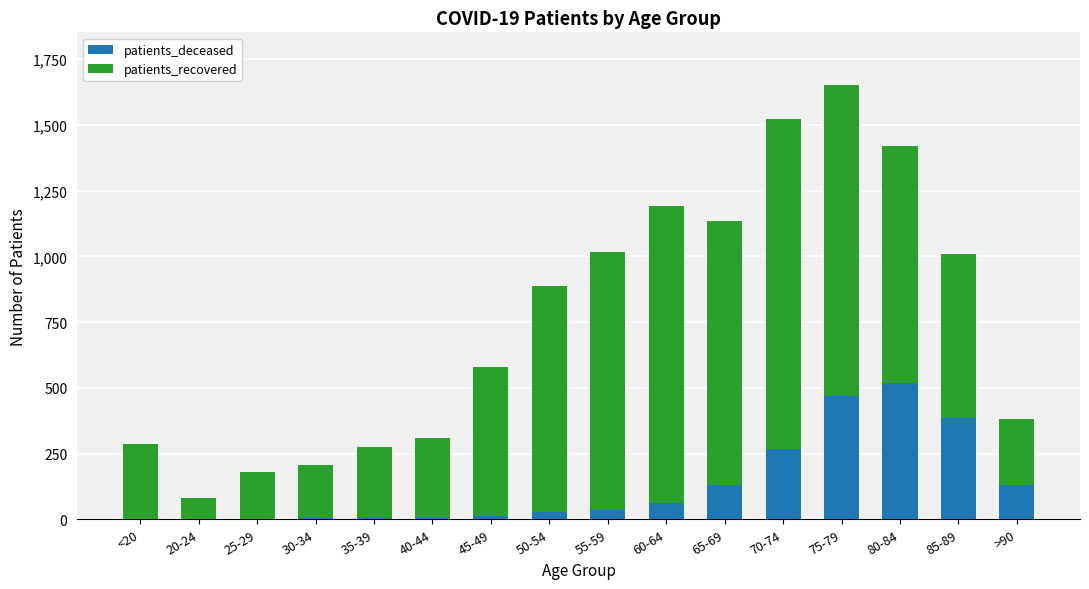

True or false: patients_deceased has a value of 131 at >90.

True